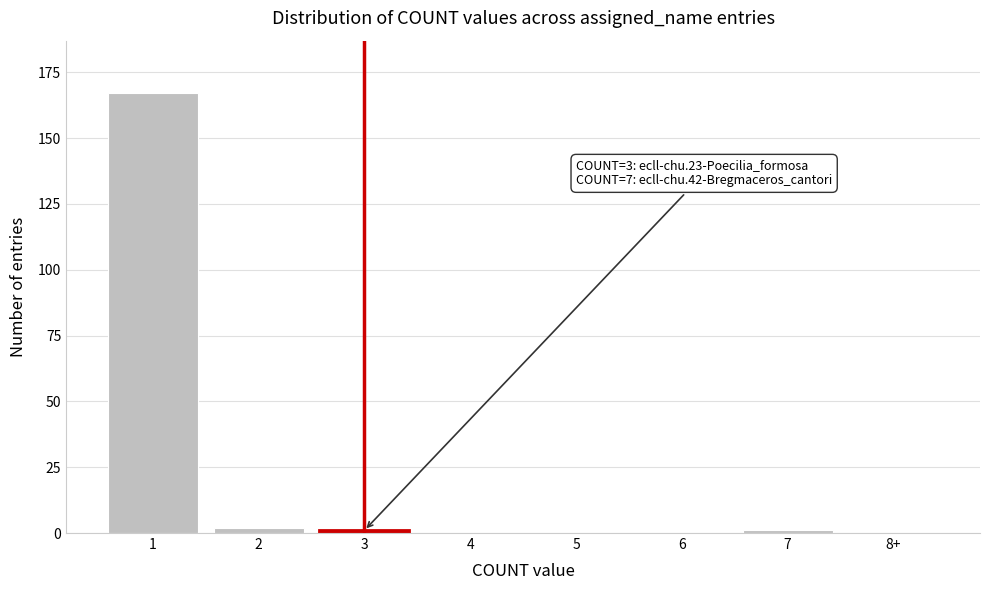

Reading right to left, what are all the values shown in this chart?

8+=0	7=1	6=0	5=0	4=0	3=1	2=2	1=167